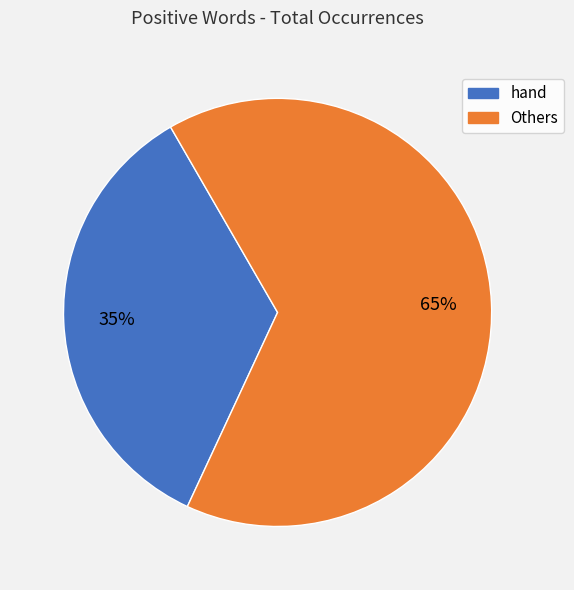

How many slices are in this pie chart?

2